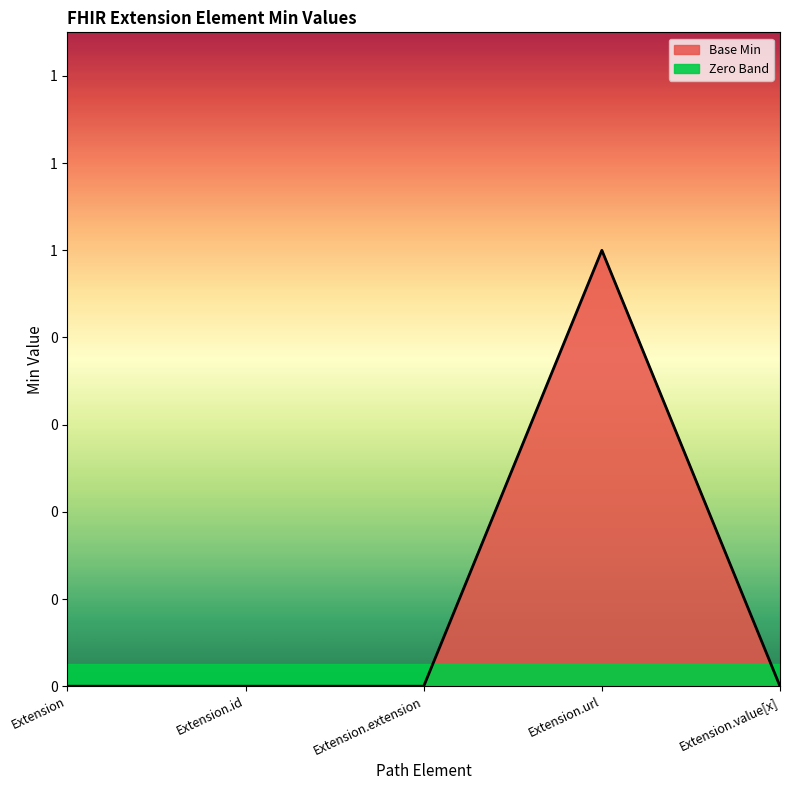

Reading left to right, list all the values displayed in this chart.

Extension=0	Extension.id=0	Extension.extension=0	Extension.url=1	Extension.value[x]=0